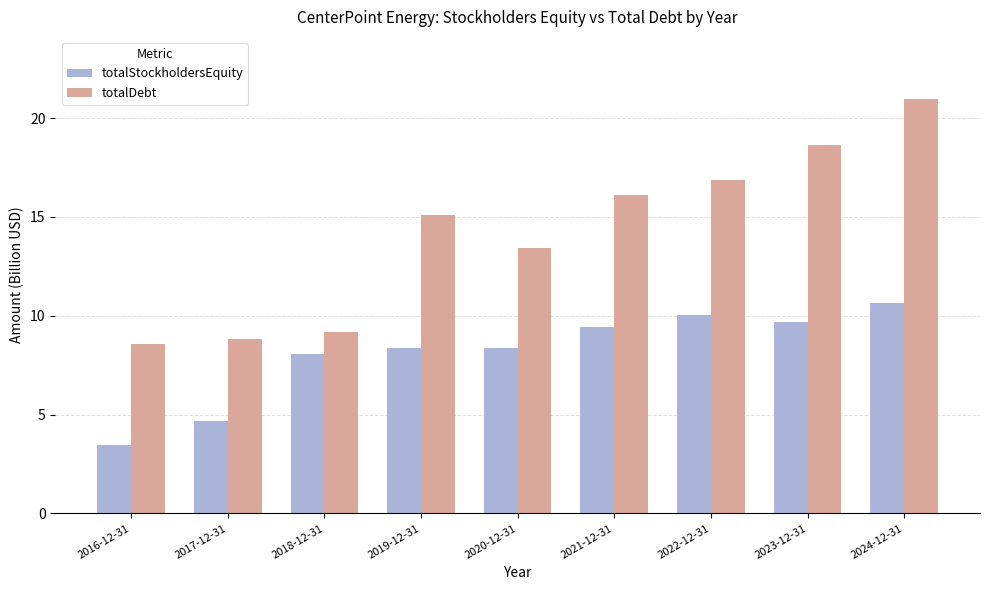

The value of totalDebt at 2023-12-31 is 9.2. True or false?

False